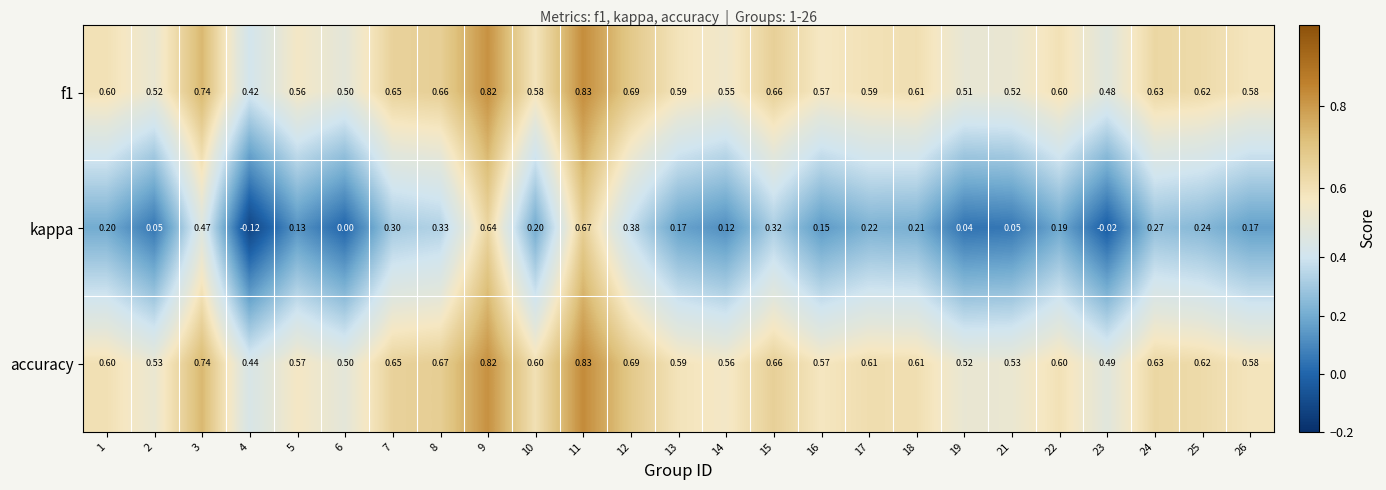

Between 13 and 22, which series saw the biggest shift?

kappa